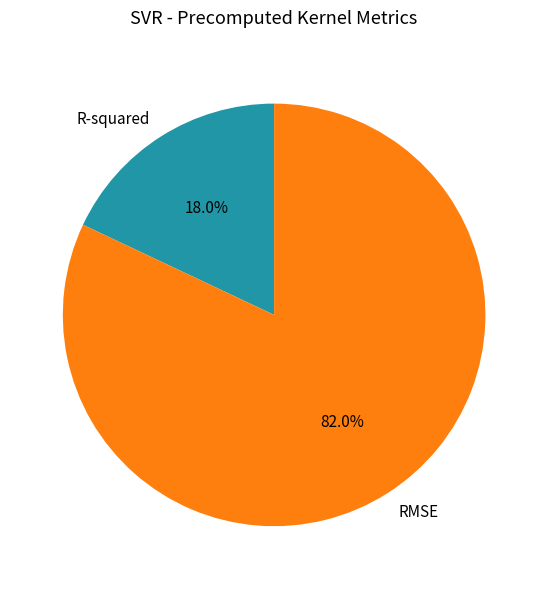

Combined, do R-squared and RMSE account for over 50%?

Yes